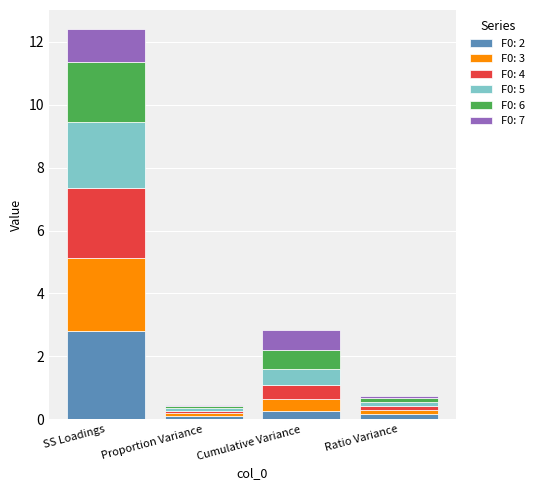

What is the total value across all series at Cumulative Variance?

2.8